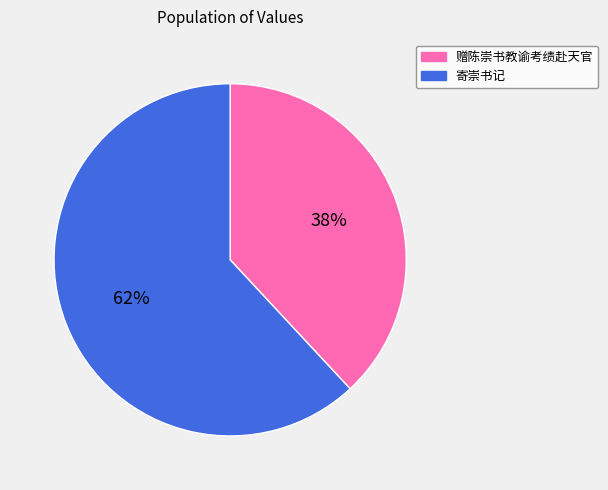

Which has a higher value, 寄崇书记 or 赠陈崇书教谕考绩赴天官?

寄崇书记